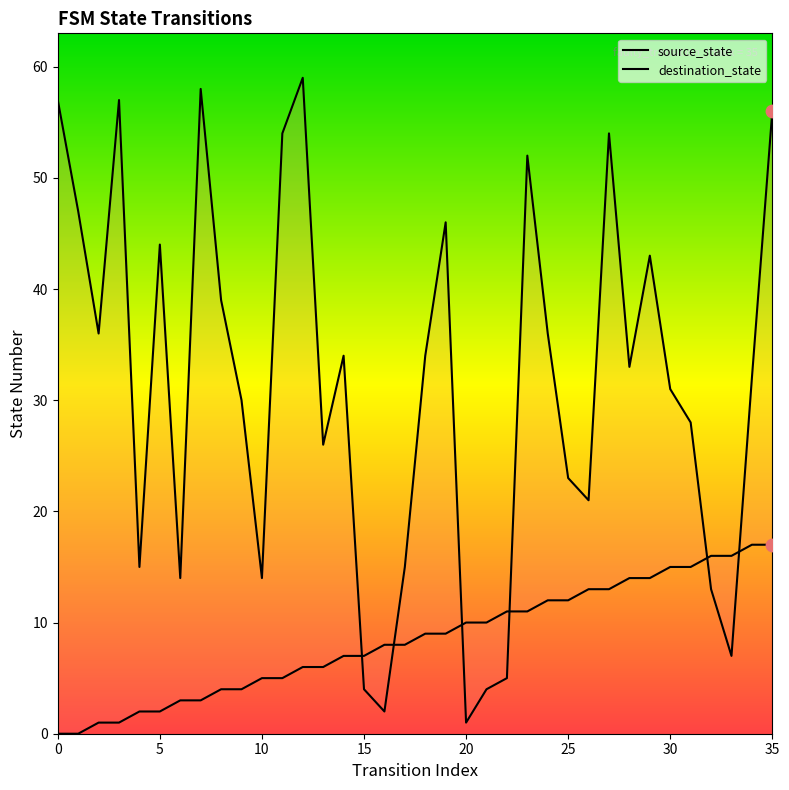

At how many categories does at least one series exceed 28?

21